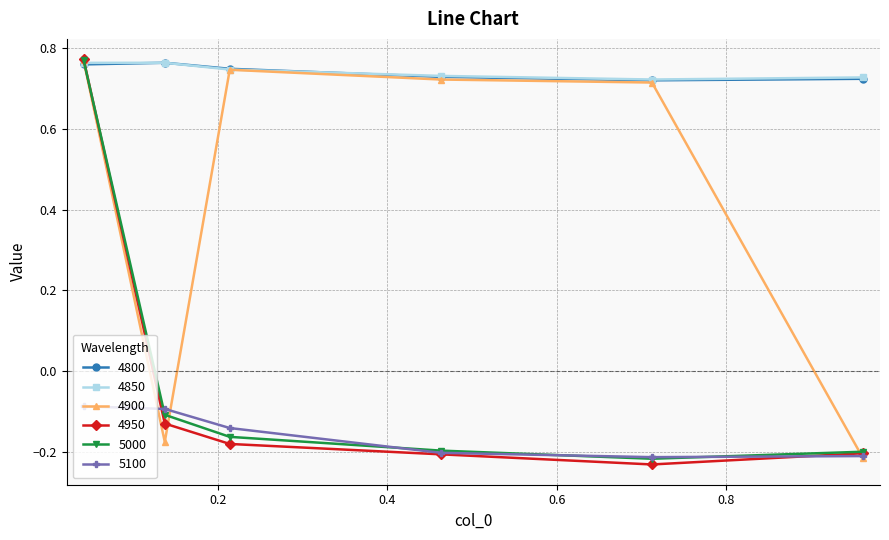

At how many categories does at least one series exceed 0?

6